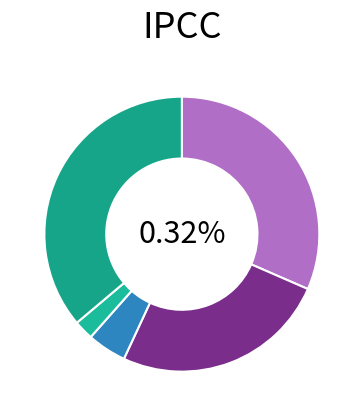

To the nearest percent, what percentage of the pie is Robbery?

36%